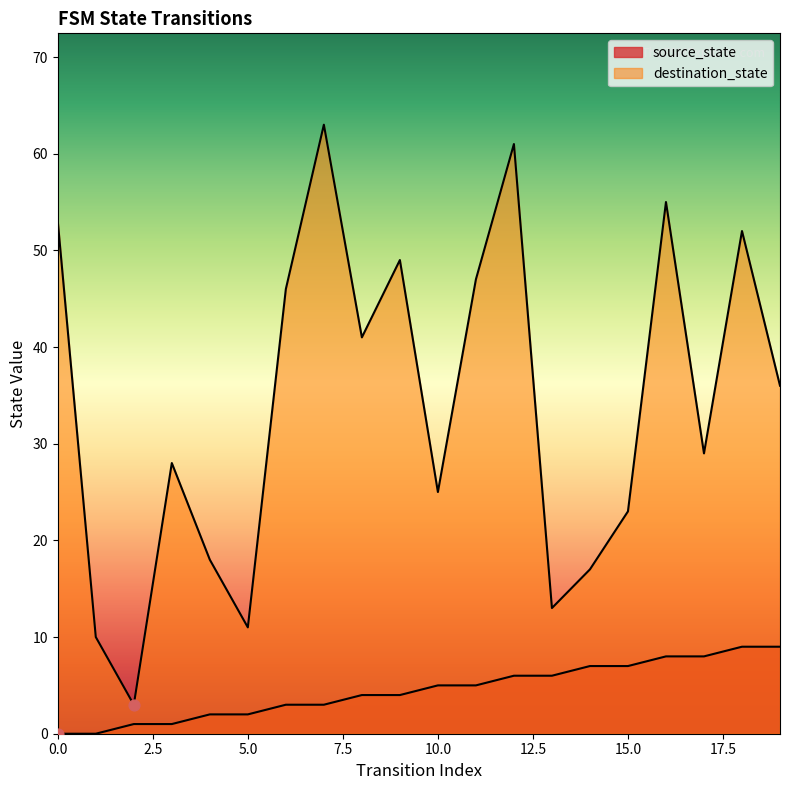

Which series has the largest Y range (max minus min)?

destination_state